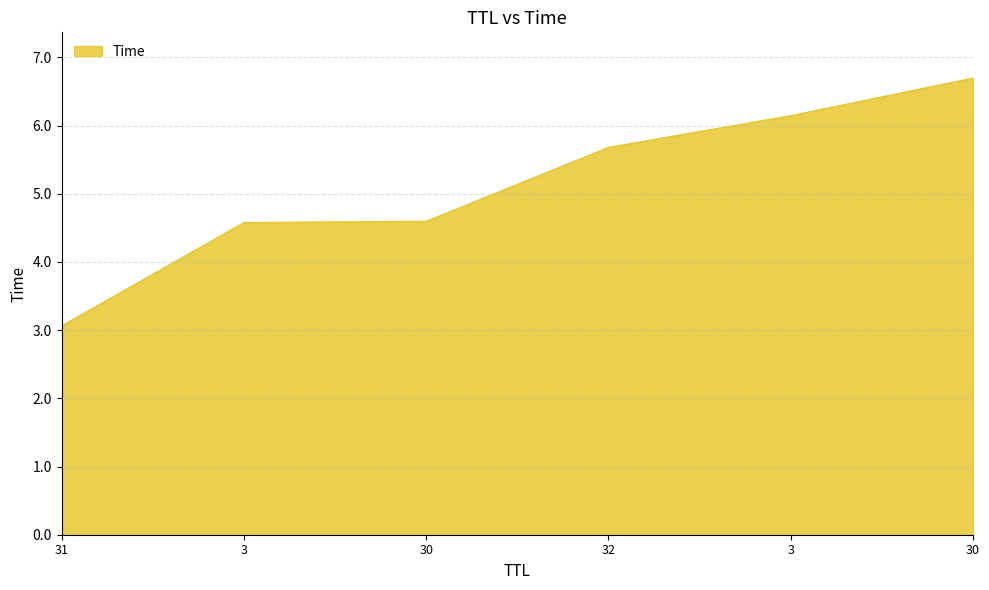

How many lines are shown in the chart?

1